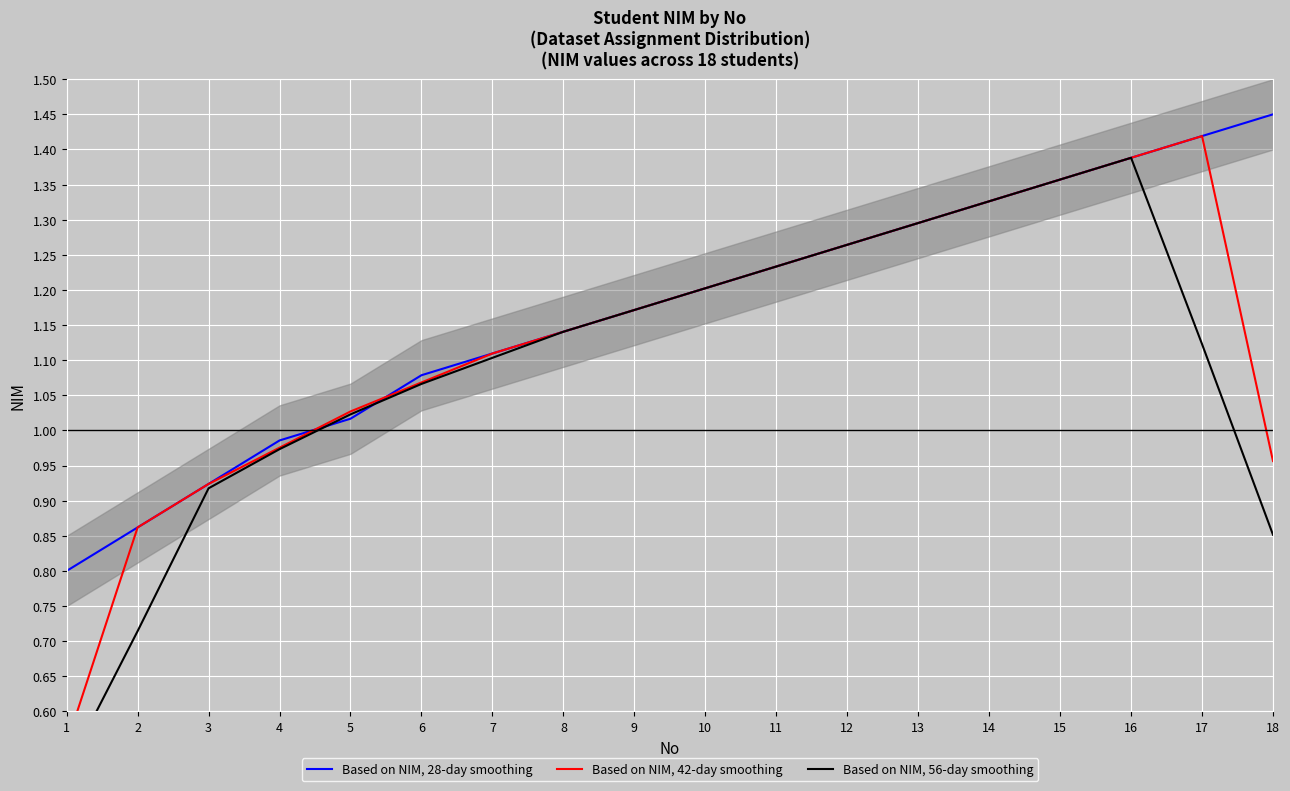

What are all the series names shown in the legend?

Based on NIM, 28-day smoothing, Based on NIM, 42-day smoothing, Based on NIM, 56-day smoothing